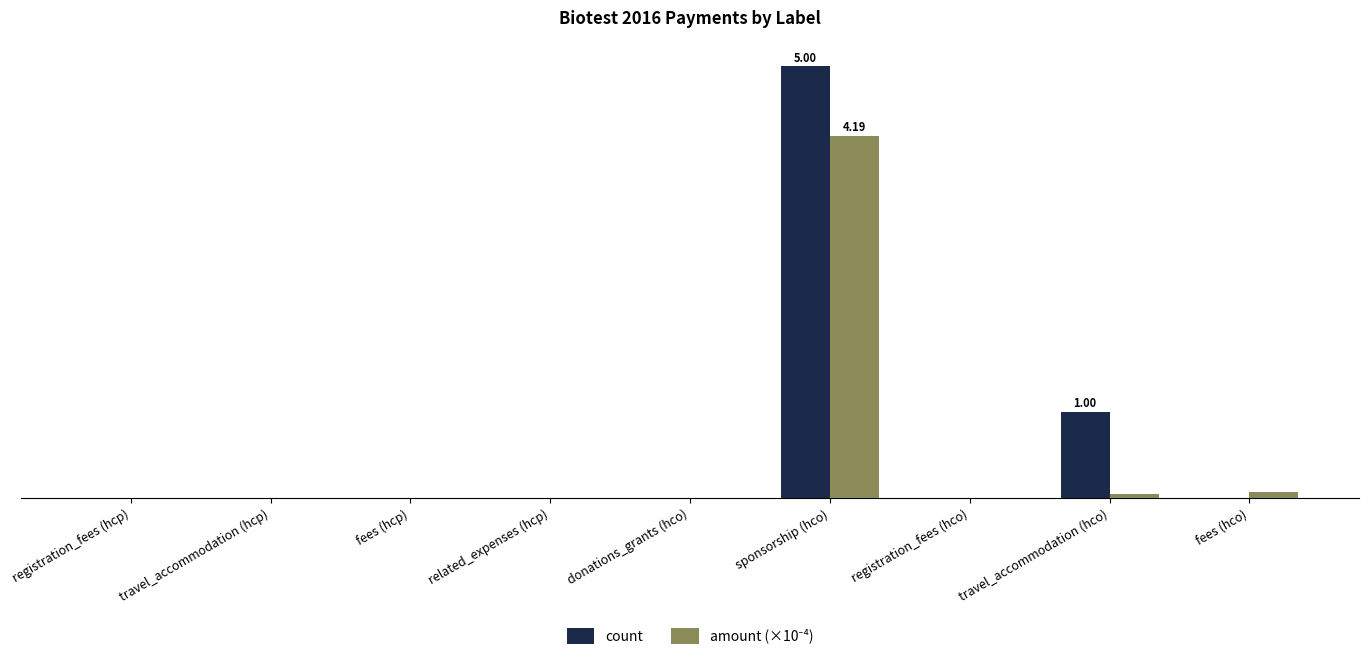

At how many categories does at least one series exceed 2?

1